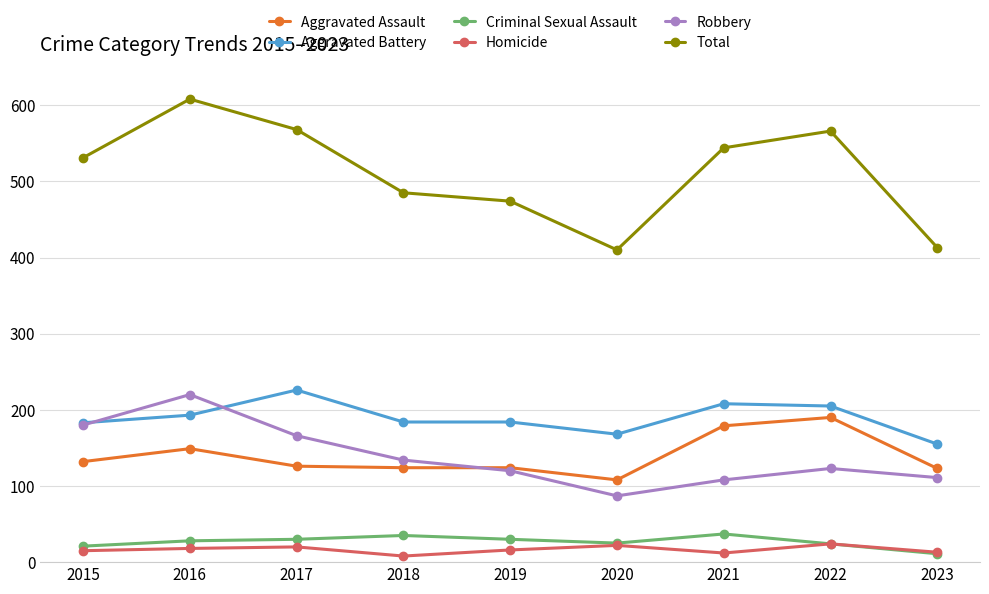

What is the greatest value displayed?

608